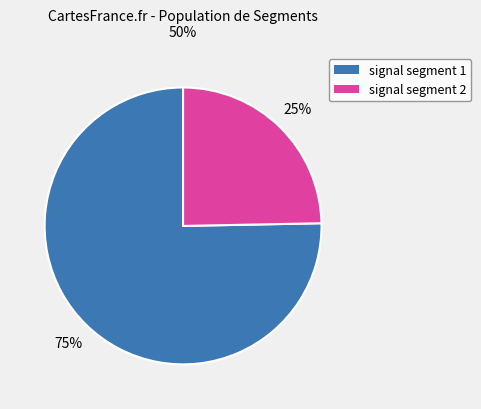

Which category accounts for the majority?

signal segment 1